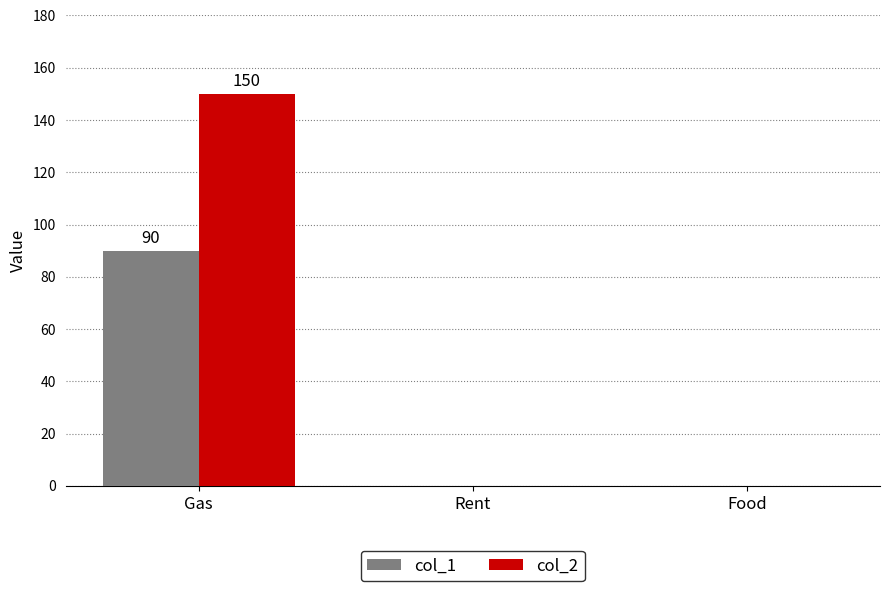

The col_1 series shows 0 at Food. True or false?

True